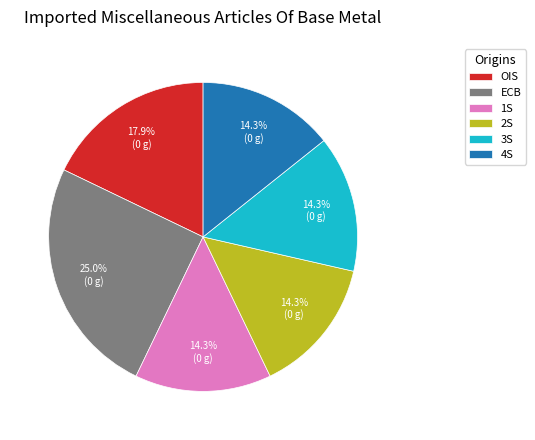

Is 1S the majority of the pie?

No